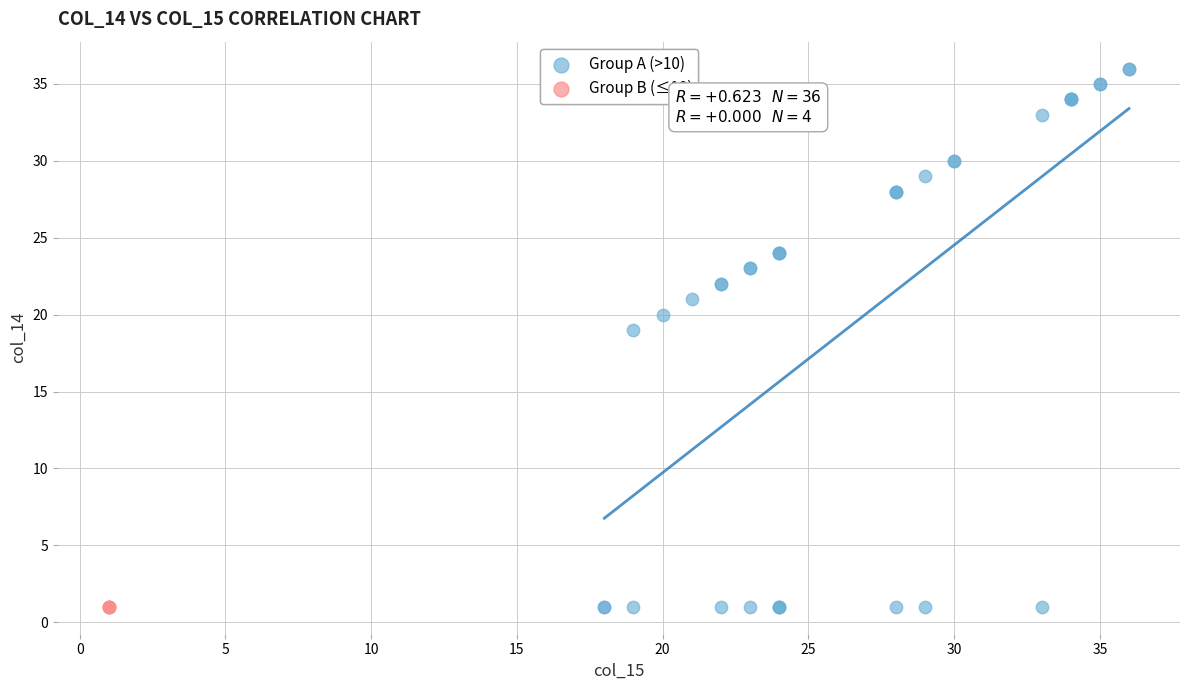

Which series contains the highest Y value?

Group A (>10)